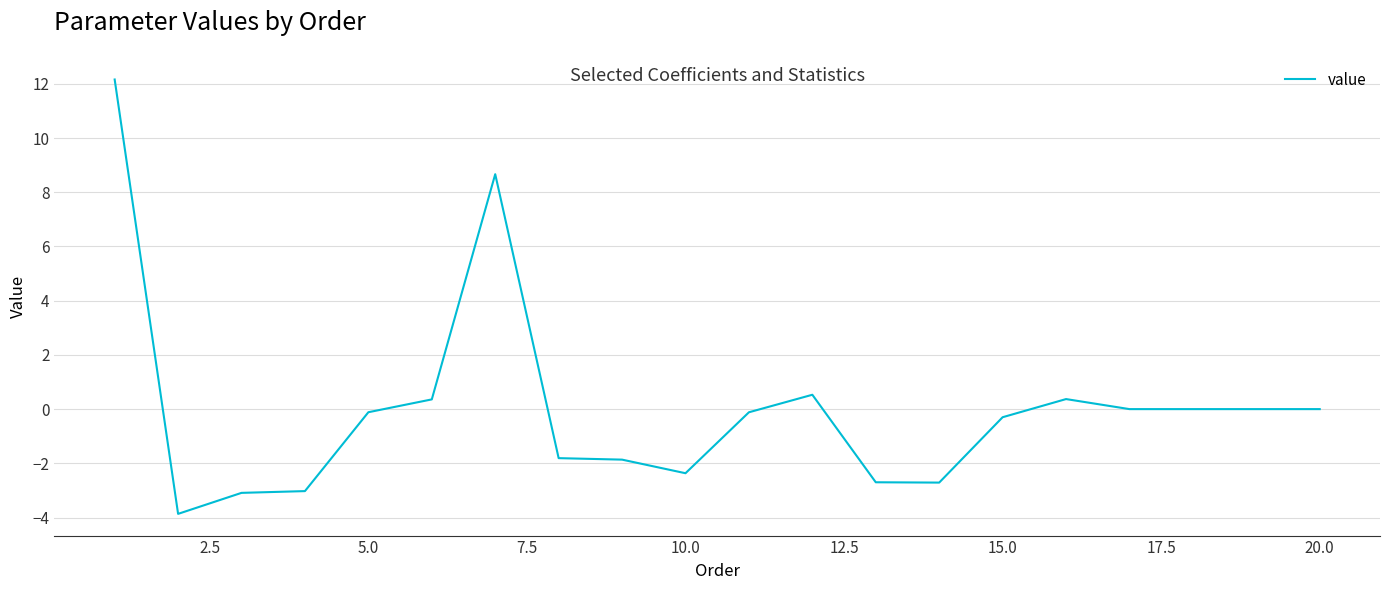

True or false: there are more than 2 points higher than both neighbors.

True